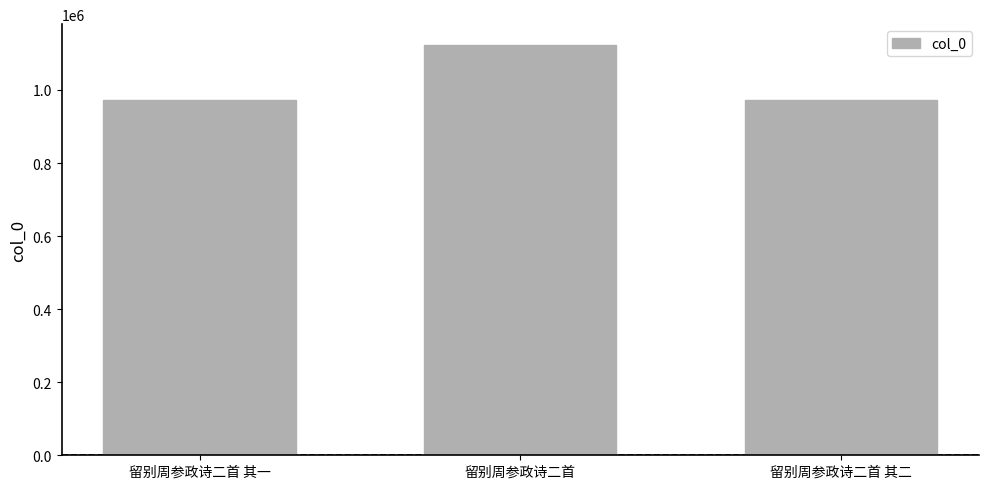

How many bars are there in total?

3